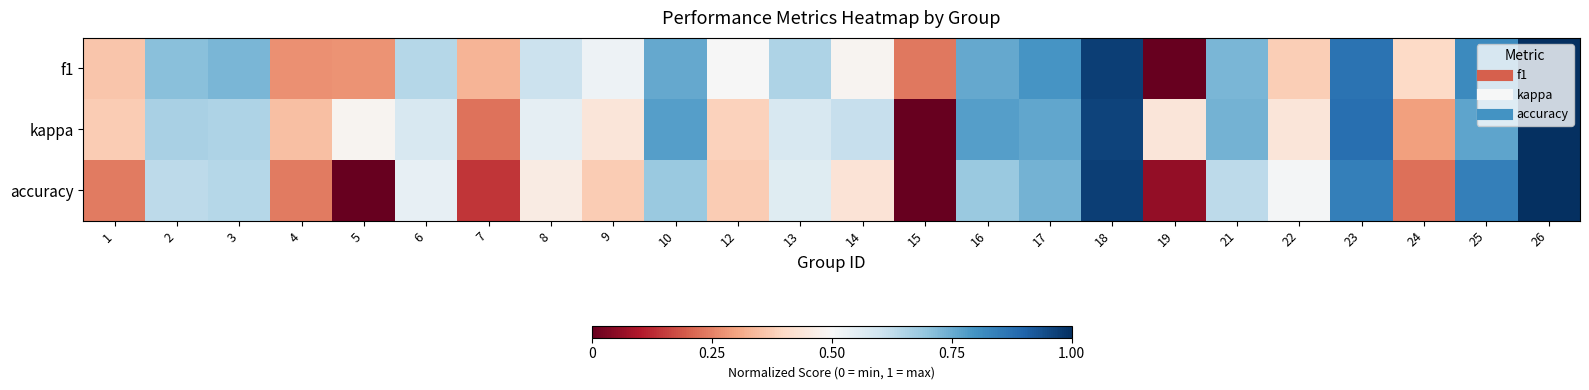

What is the total value across all series at 9?

1.3